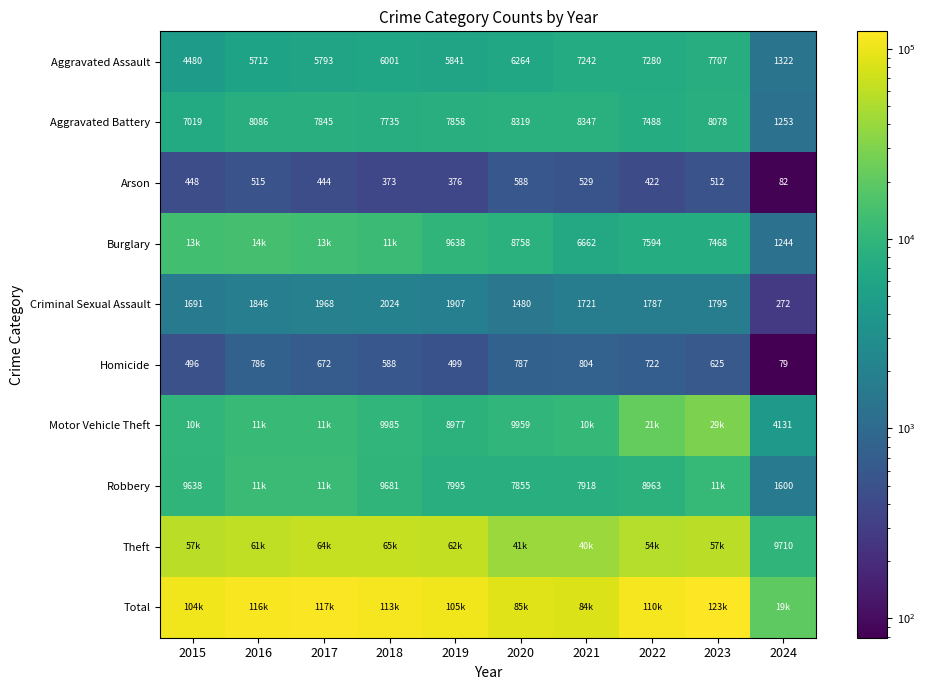

What is the difference between the Arson values at 2021 and 2016?

14